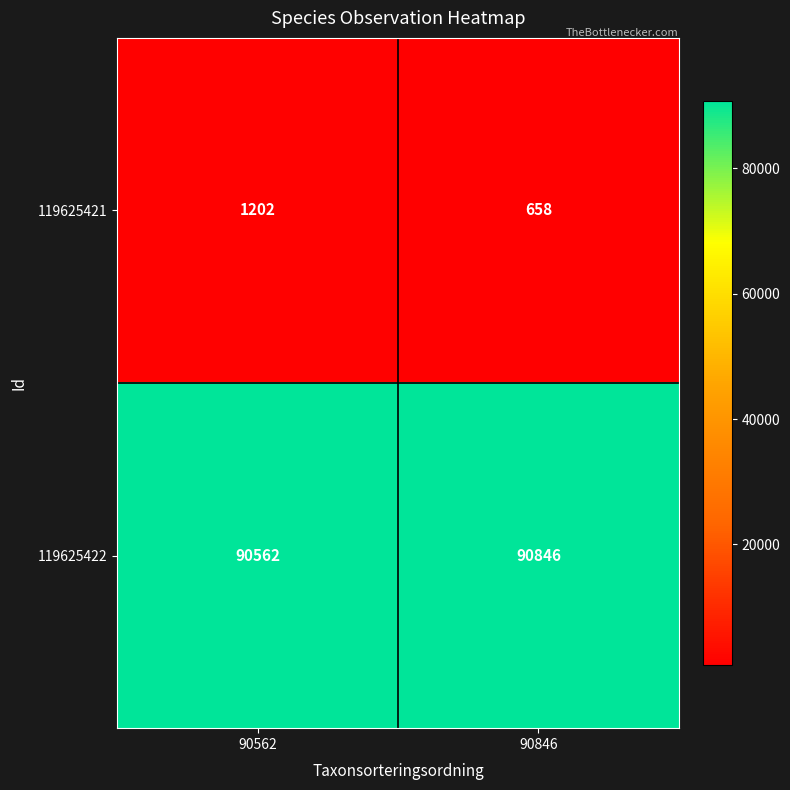

What is the average value of the 119625422 series?

90704